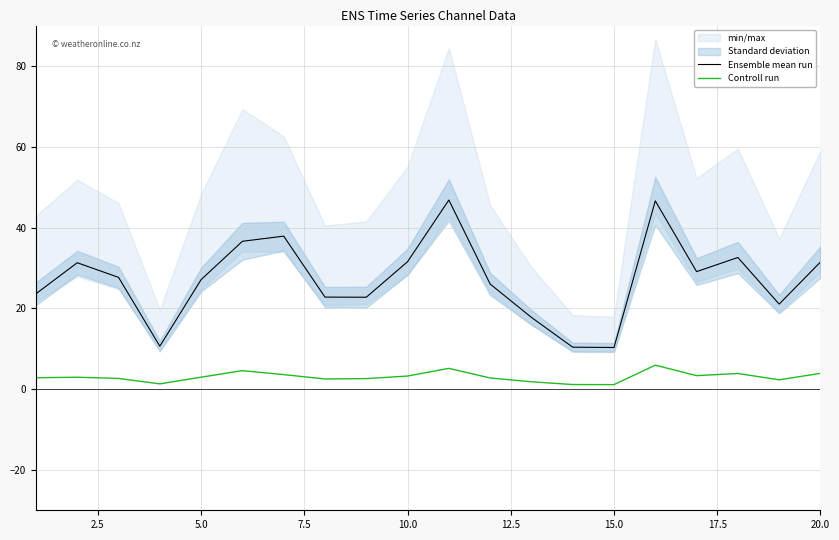

Reading left to right, transcribe all the data shown in this chart.

Ensemble mean run: 23.6	31.3	27.7	10.6	27.1	36.6	37.9	22.8	22.7	31.5	46.8	26.0	17.8	10.4	10.3	46.6	29.1	32.6	21.0	31.5
Controll run: 2.8	2.9	2.6	1.3	3.0	4.6	3.6	2.5	2.6	3.2	5.1	2.8	1.8	1.1	1.1	5.9	3.3	3.9	2.3	3.9